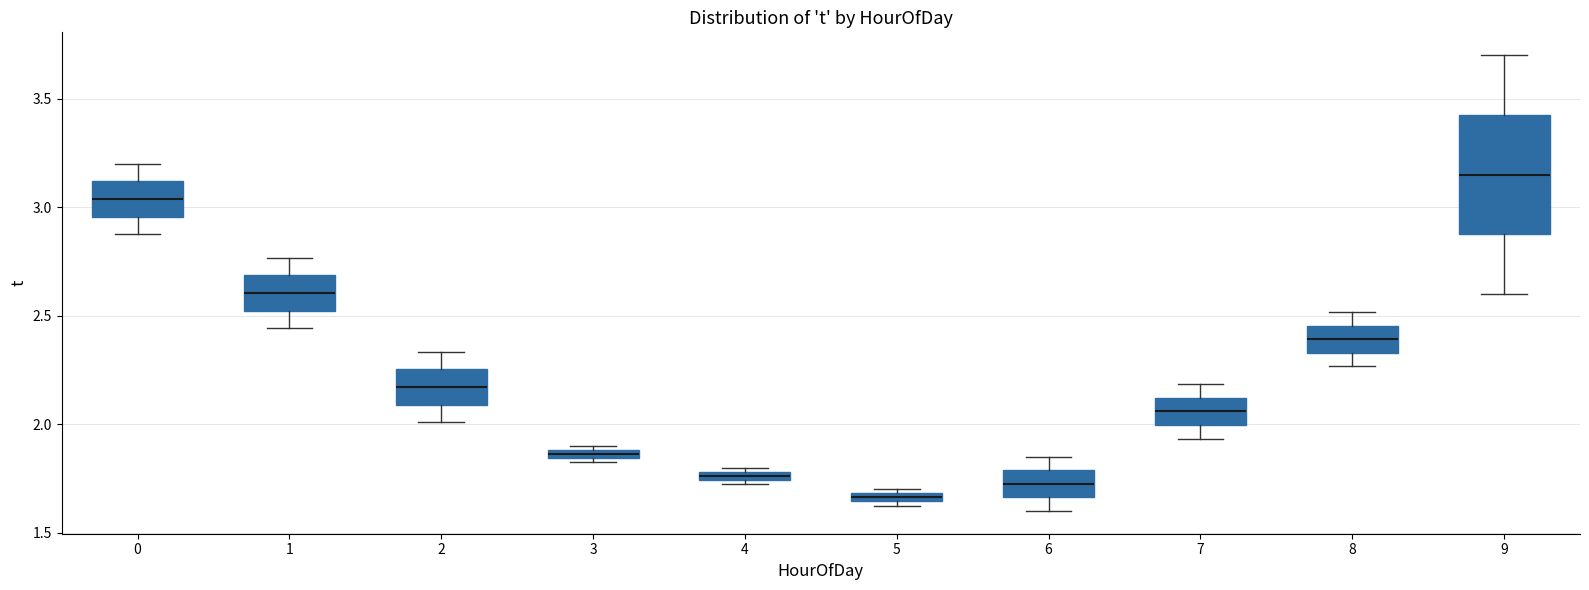

Where is the upper edge of the box at x = 3 on the y-axis? The values are not printed on the chart, so give them approximately, as read against the axis.

1.90